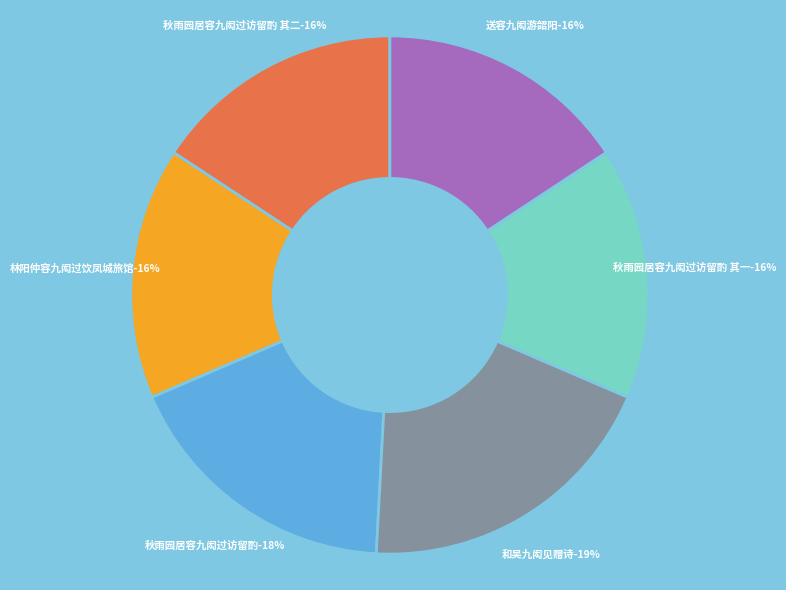

To the nearest percent, what is the combined percentage of 秋雨园居容九闳过访留酌 其一 and 送容九闳游韶阳?

31%